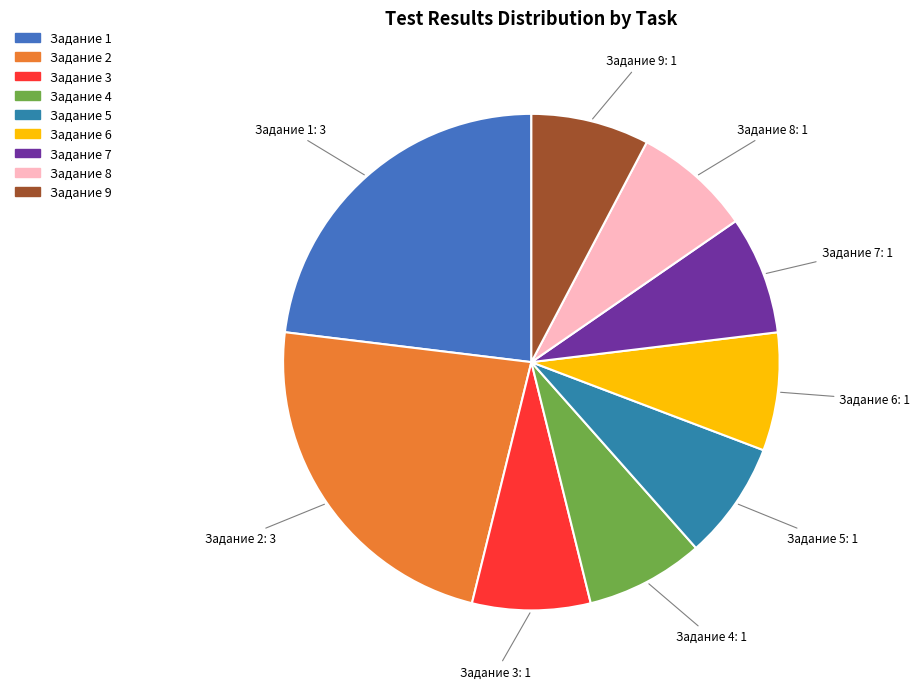

Is it true that Задание 4 is 18% of the pie?

False